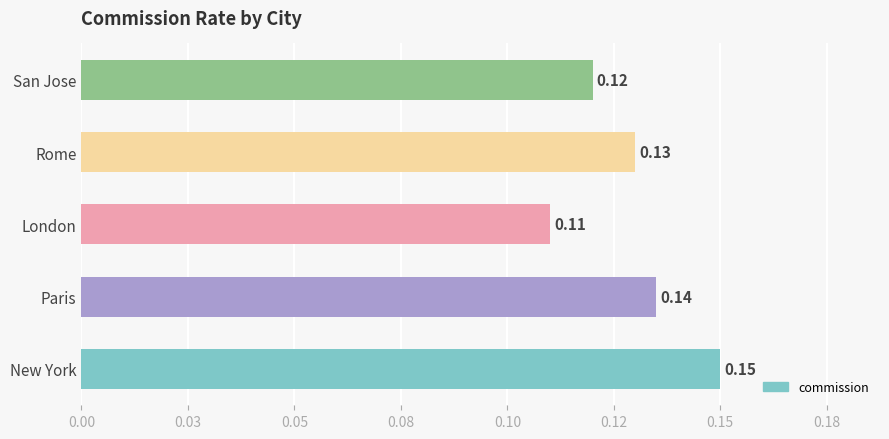

Does the chart contain stacked bars?

No